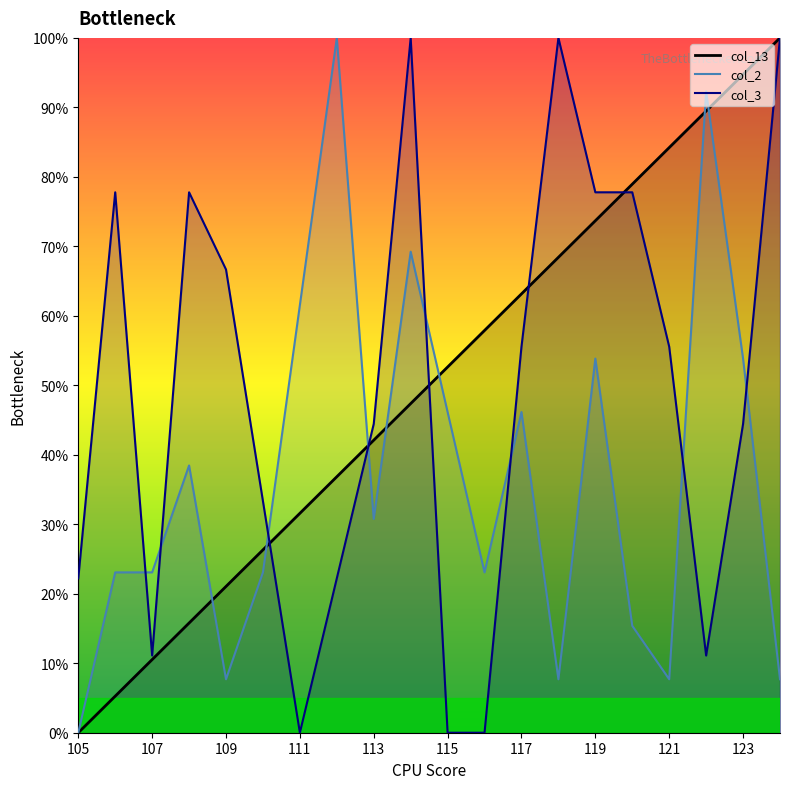

What is the difference between the highest and lowest values at 115?

52.6